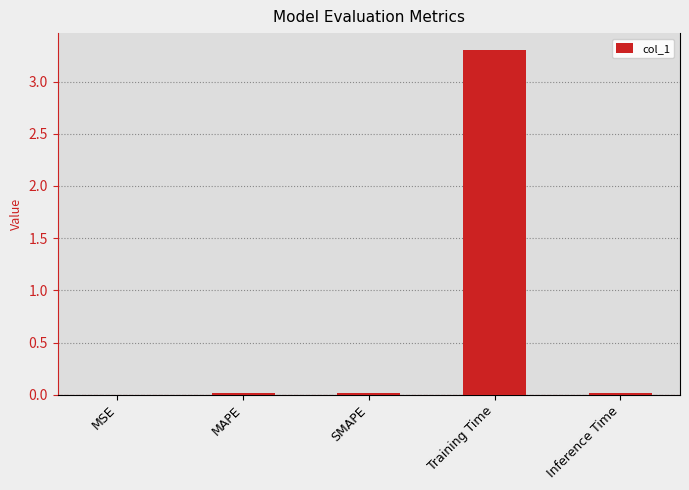

What is the sum of all values?

3.3